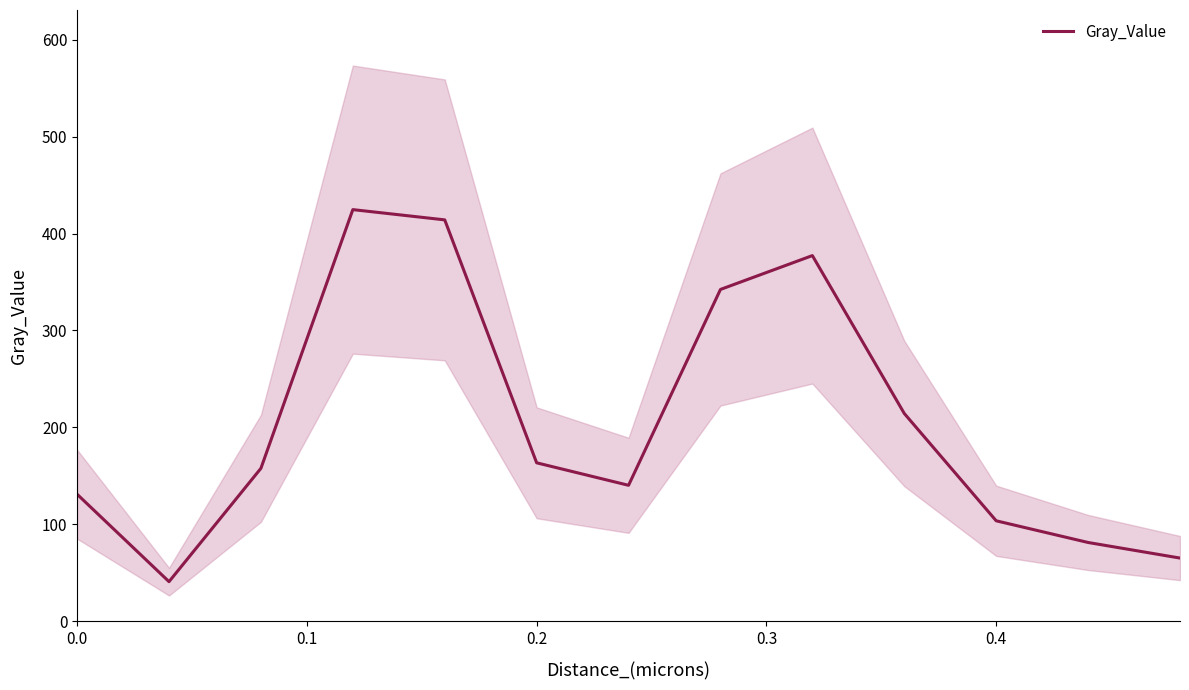

What is the minimum value for Gray_Value?

40.8